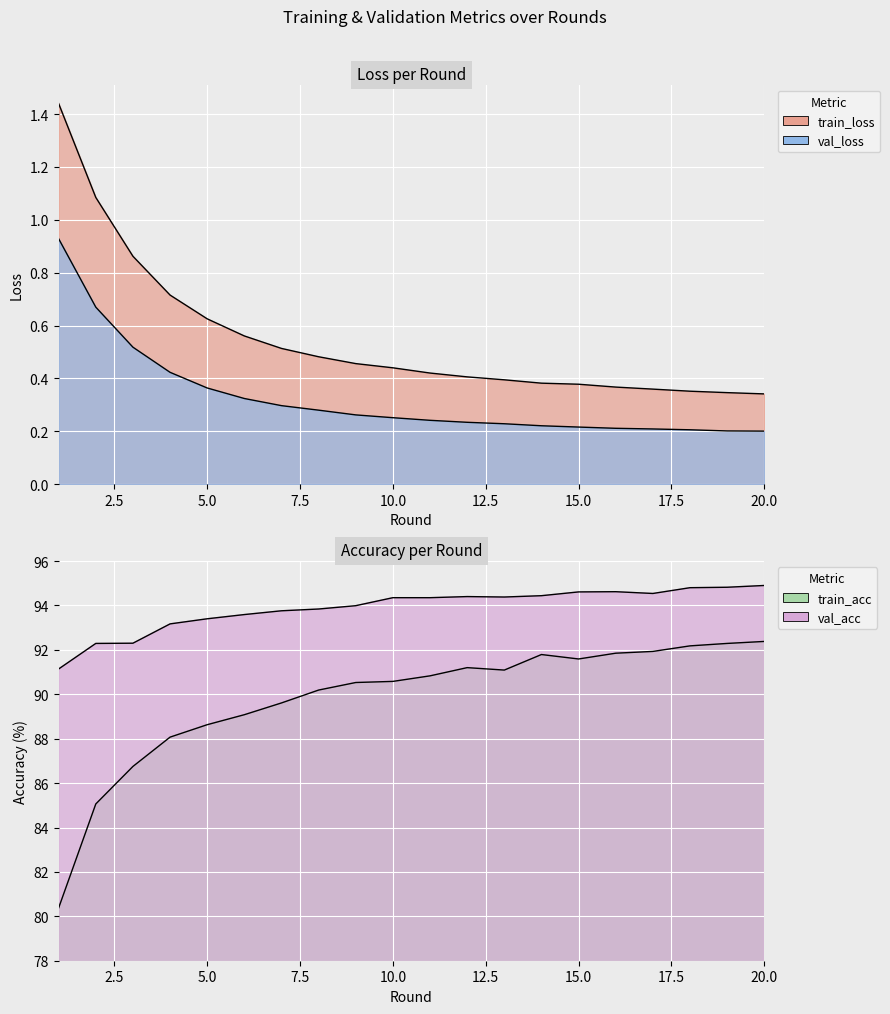

Reading left to right, extract all data points from this chart.

train_loss: 1.4	1.1	0.9	0.7	0.6	0.6	0.5	0.5	0.5	0.4	0.4	0.4	0.4	0.4	0.4	0.4	0.4	0.4	0.3	0.3
train_acc: 80.4	85.1	86.8	88.1	88.6	89.1	89.6	90.2	90.5	90.6	90.8	91.2	91.1	91.8	91.6	91.8	91.9	92.2	92.3	92.4
val_loss: 0.9	0.7	0.5	0.4	0.4	0.3	0.3	0.3	0.3	0.3	0.2	0.2	0.2	0.2	0.2	0.2	0.2	0.2	0.2	0.2
val_acc: 91.1	92.3	92.3	93.2	93.4	93.6	93.8	93.8	94.0	94.3	94.3	94.4	94.4	94.4	94.6	94.6	94.5	94.8	94.8	94.9